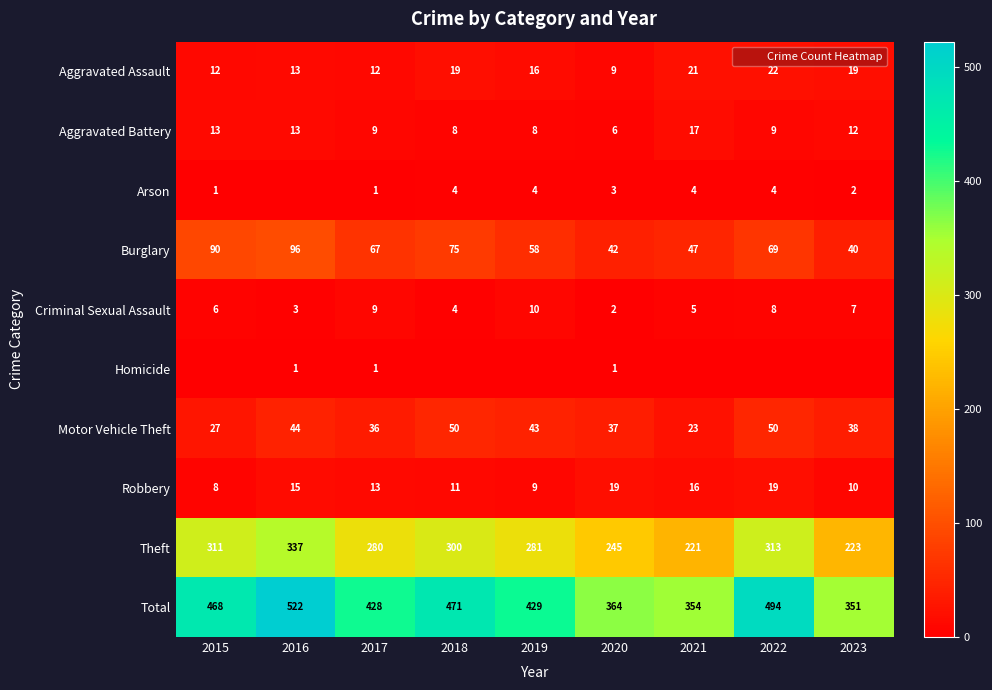

Rank the categories by Homicide value from lowest to highest.

2015, 2018, 2019, 2021, 2022, 2023, 2016, 2017, 2020